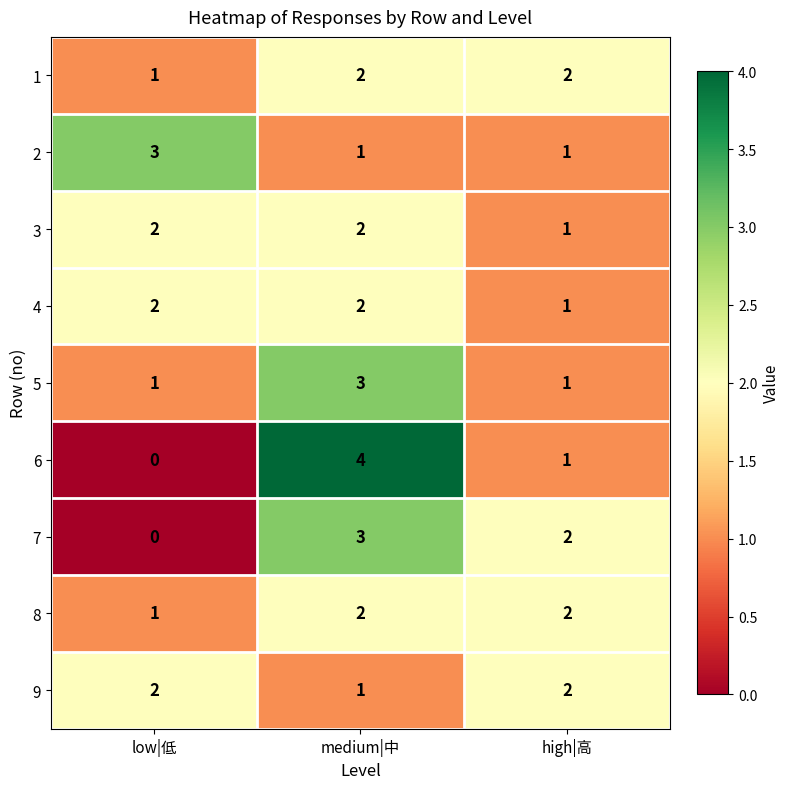

Reading right to left, transcribe all the data shown in this chart.

1: 2	2	1
2: 1	1	3
3: 1	2	2
4: 1	2	2
5: 1	3	1
6: 1	4	0
7: 2	3	0
8: 2	2	1
9: 2	1	2